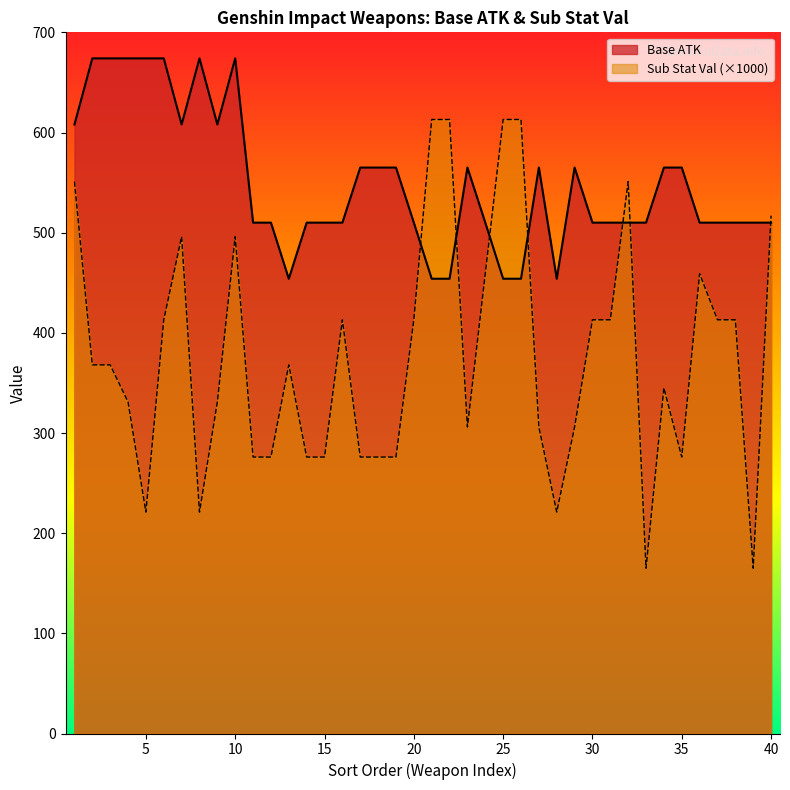

The Sub Stat Val series shows 413 at Royal Longsword. True or false?

True